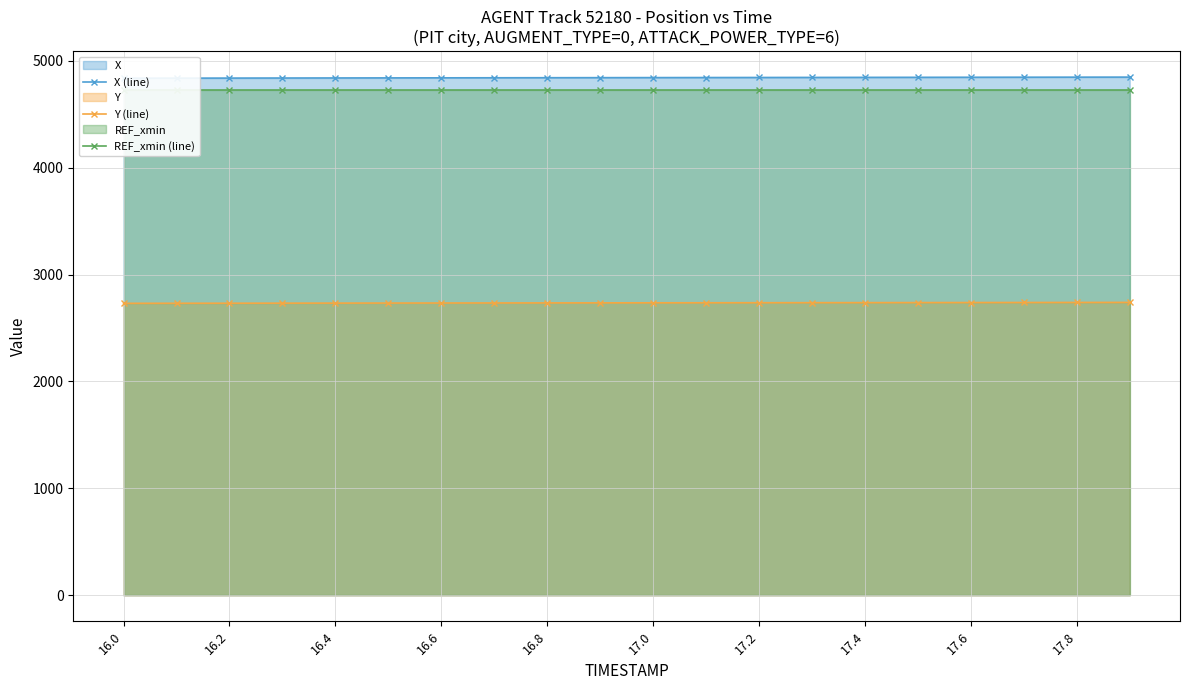

What is the difference between the X (line) values at 19 and 13?

3.0